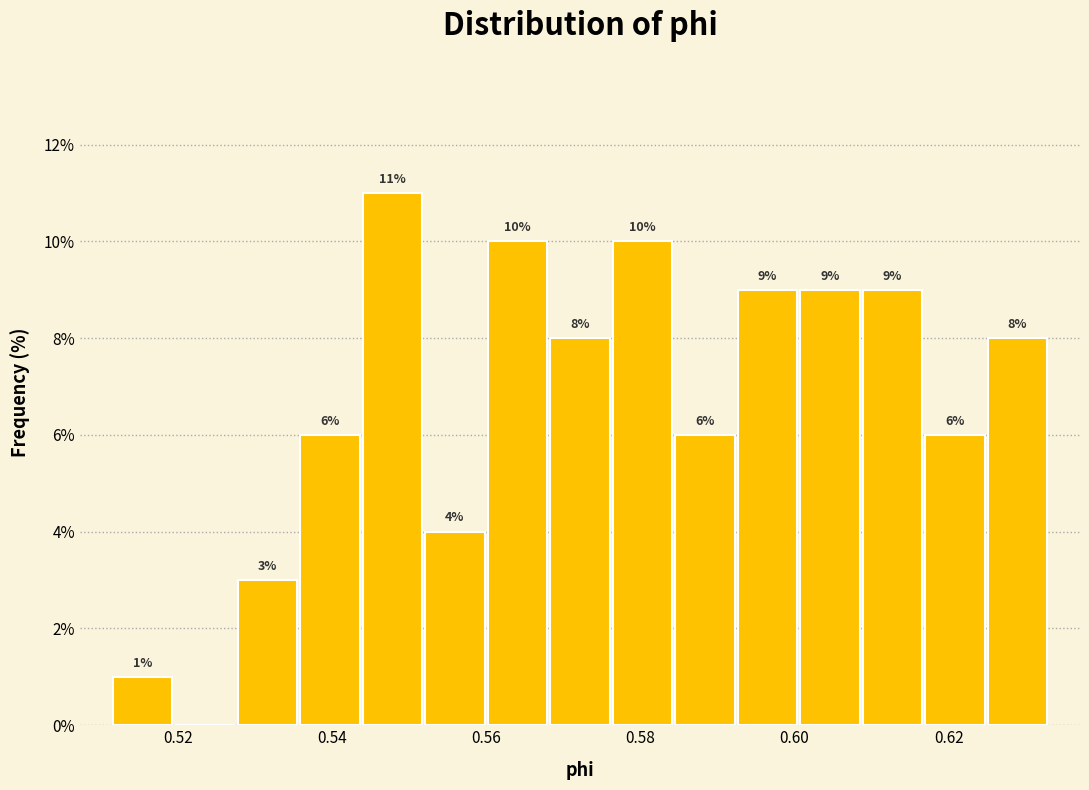

Which range on the x-axis has the tallest bar?

0.544 to 0.552